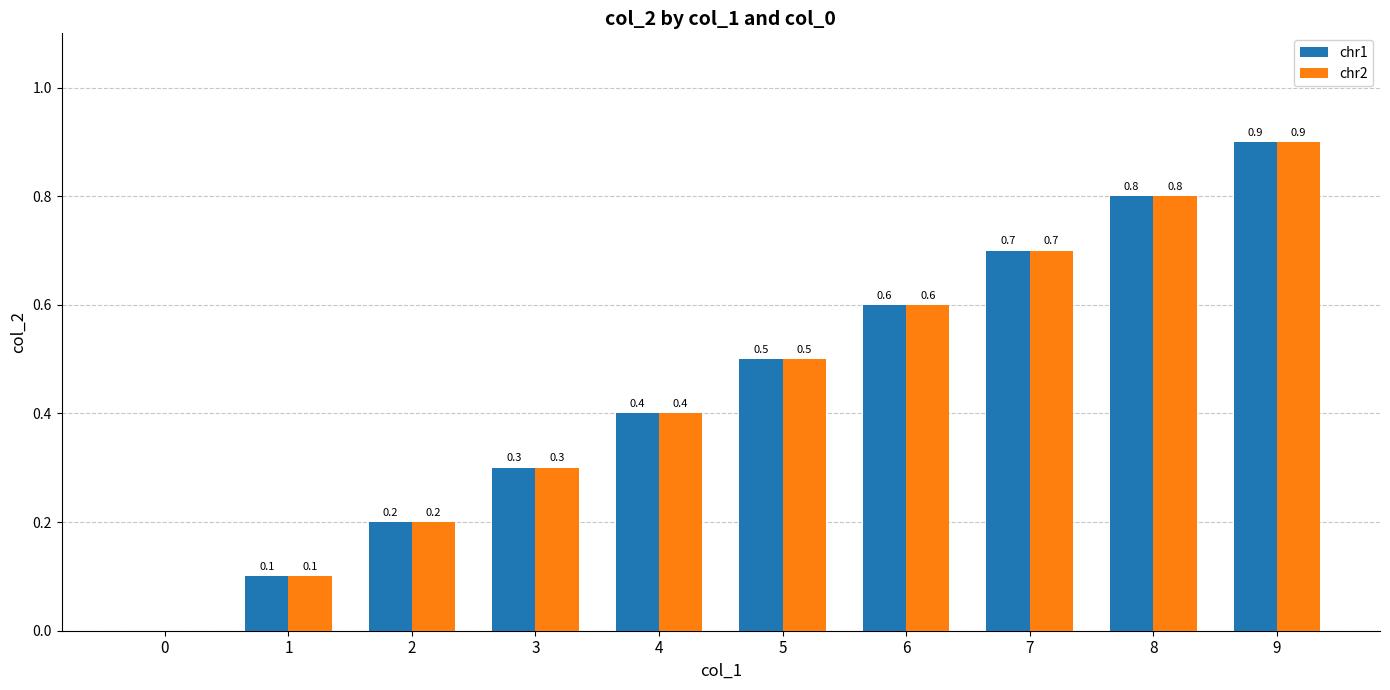

What are all the series names shown in the legend?

chr1, chr2